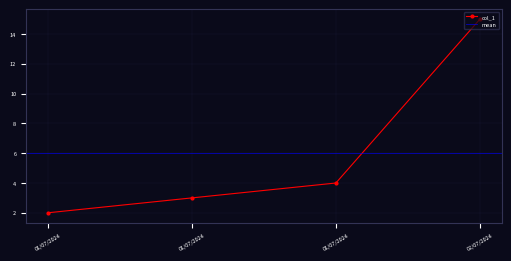

Where is the data nearest to the value 8?

01/07/2024